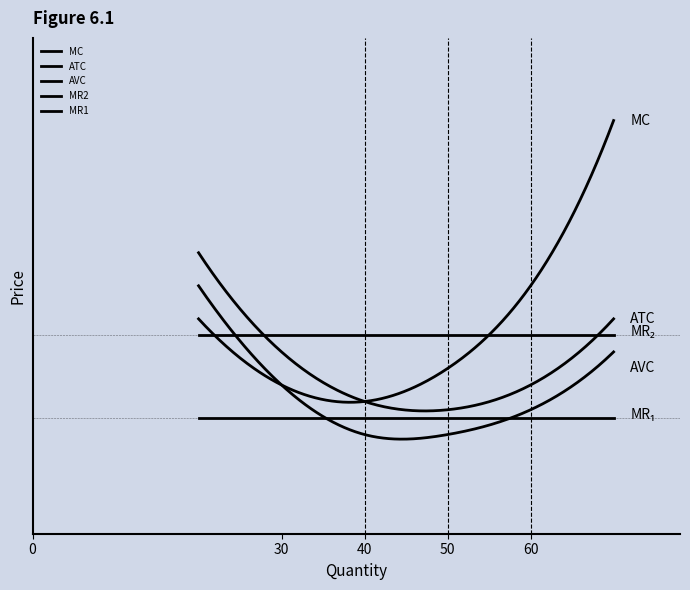

The value of MR2 at 2 is 17.0. True or false?

True